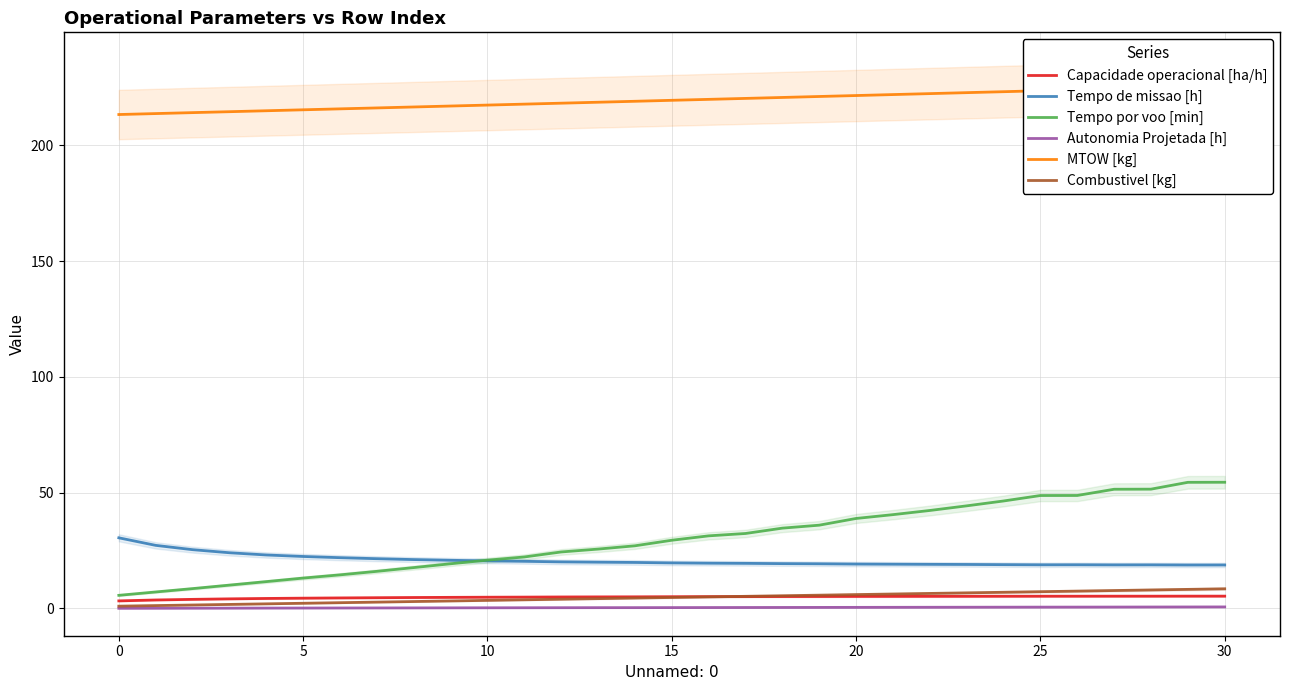

Rank the series by their maximum value, from lowest to highest.

Autonomia Projetada [h], Capacidade operacional [ha/h], Combustivel [kg], Tempo de missao [h], Tempo por voo [min], MTOW [kg]